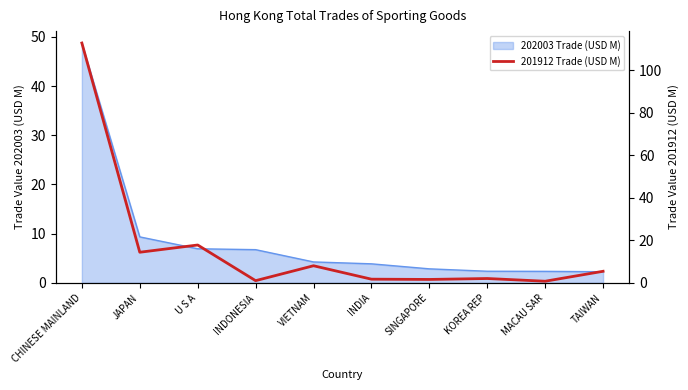

What is the label of the 9th point from the left?

MACAU SAR